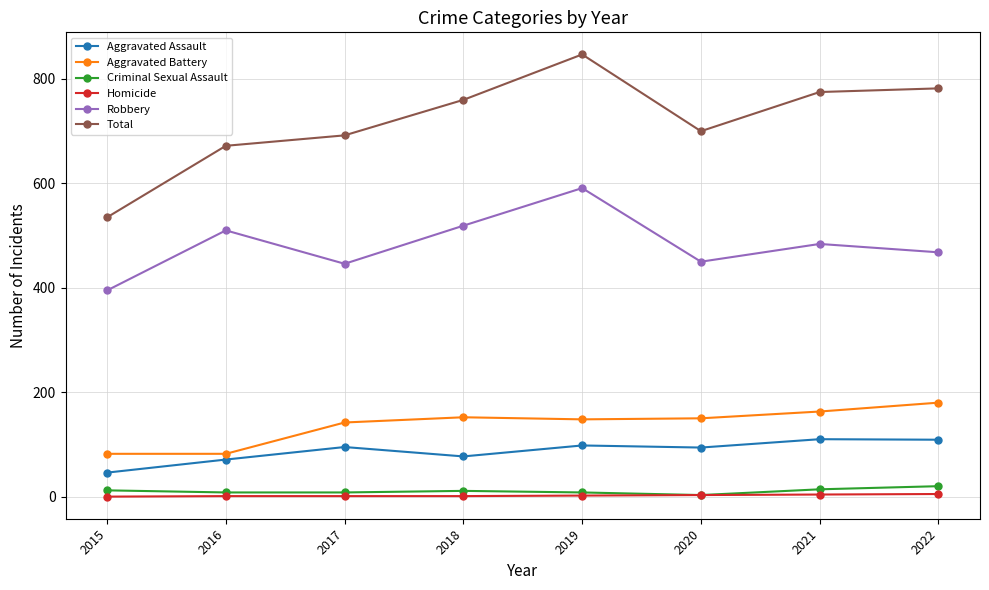

The Total series shows 672 at 2016. True or false?

True